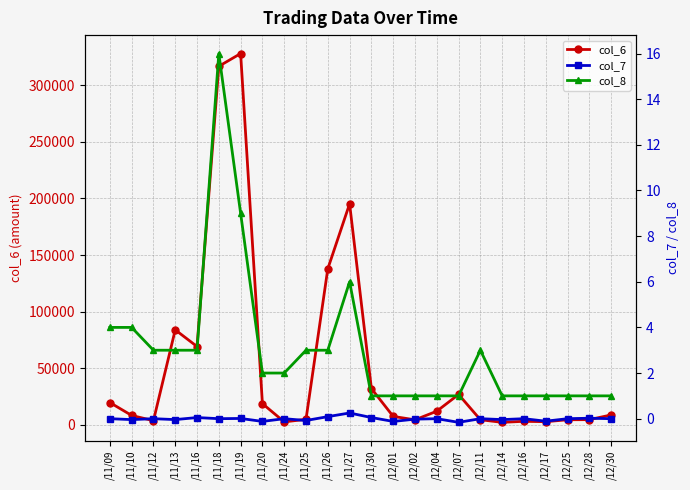

True or false: col_6 and col_8 cross at least once.

False